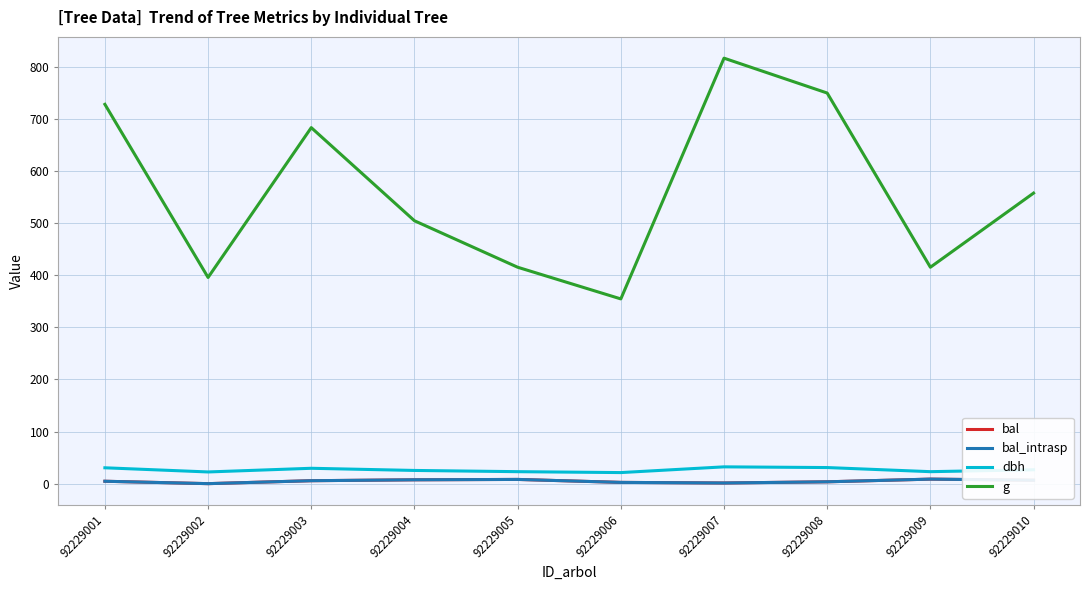

Does the chart display data point markers on the line(s)?

No